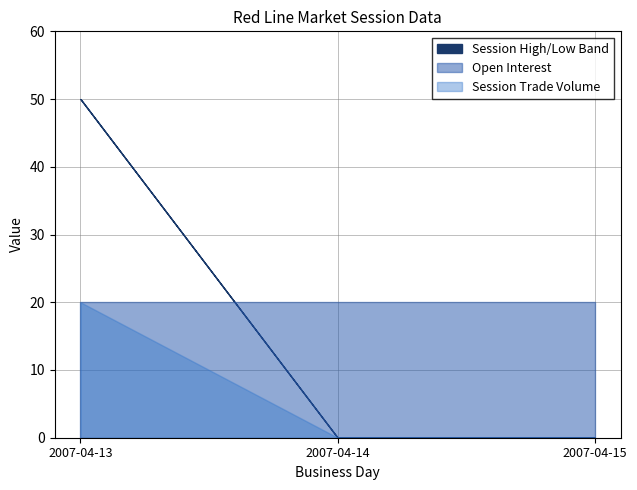

Reading left to right, transcribe all the data shown in this chart.

session high: 2007-04-13=50	2007-04-14=0	2007-04-15=0
session low: 2007-04-13=50	2007-04-14=0	2007-04-15=0
session open: 2007-04-13=50	2007-04-14=0	2007-04-15=0
open interest: 2007-04-13=20	2007-04-14=20	2007-04-15=20
session trade volume: 2007-04-13=20	2007-04-14=0	2007-04-15=0